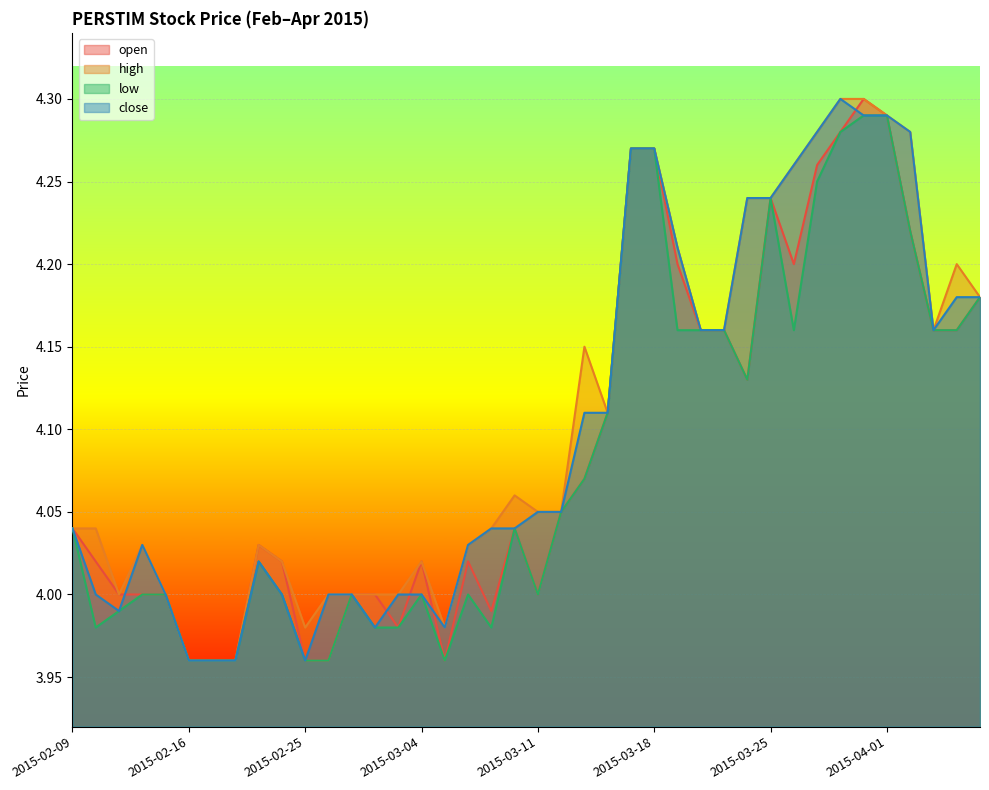

What position from the left is 2015-03-19?

27